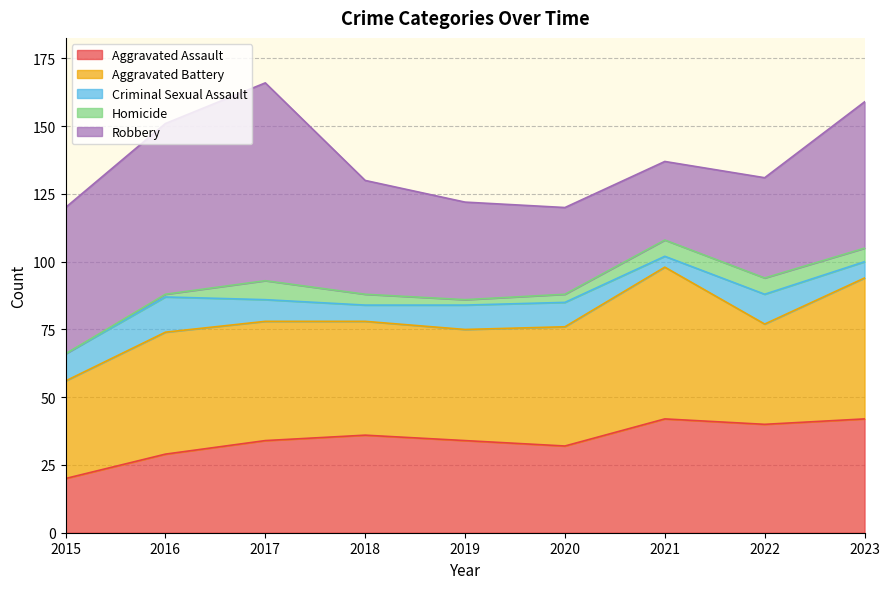

The value of Homicide at 2023 is 2. True or false?

False